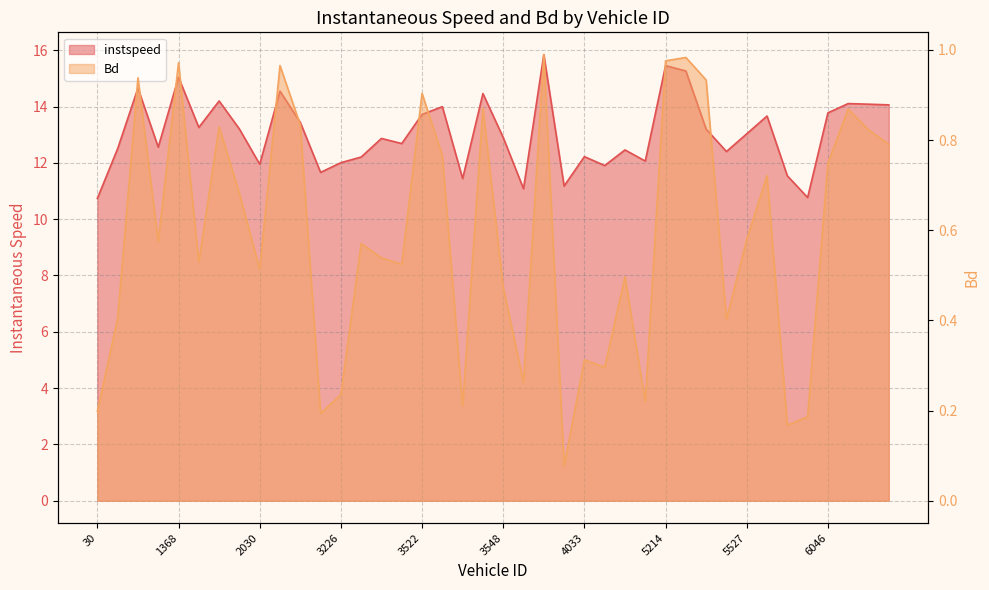

True or false: instspeed and Bd cross at least once.

False